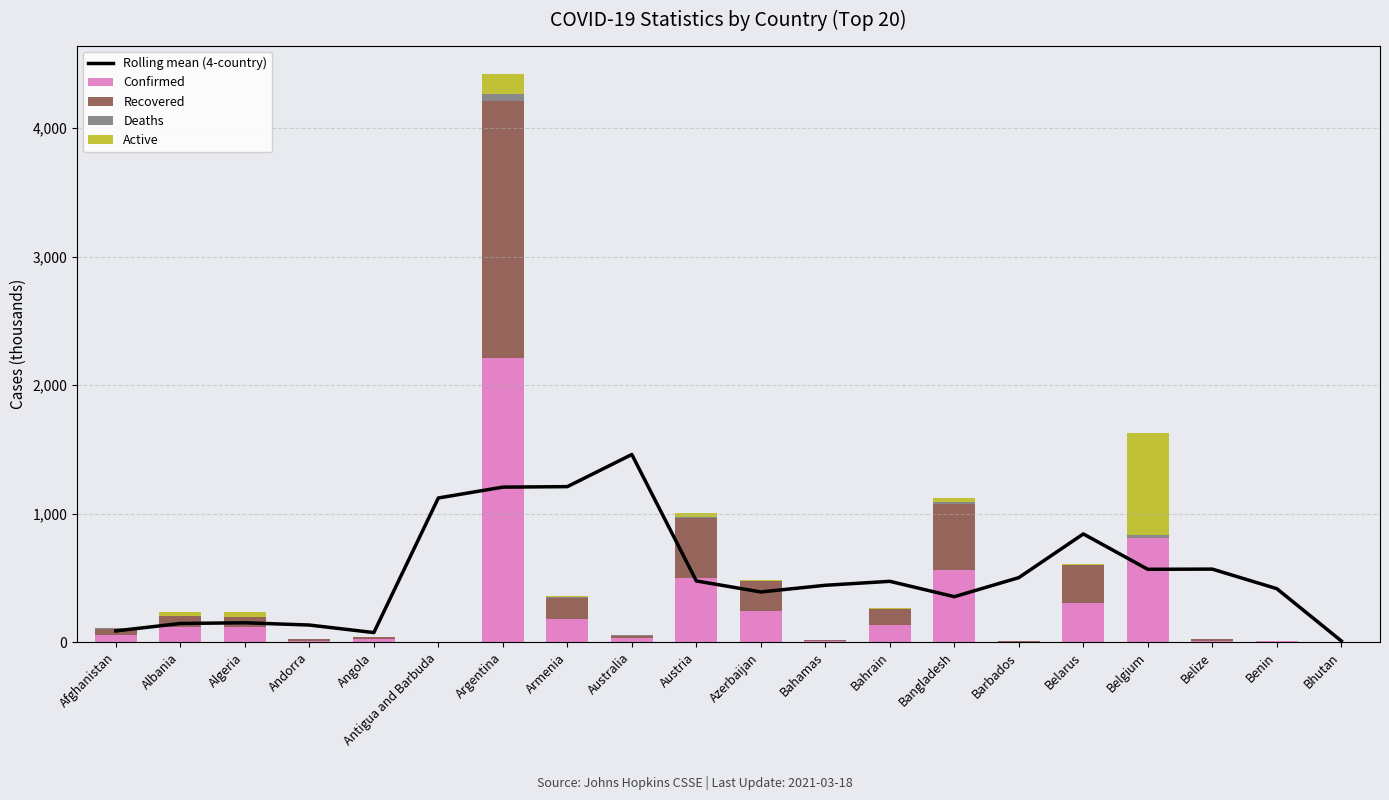

What is the label of the 13th bar from the left?

Bahrain